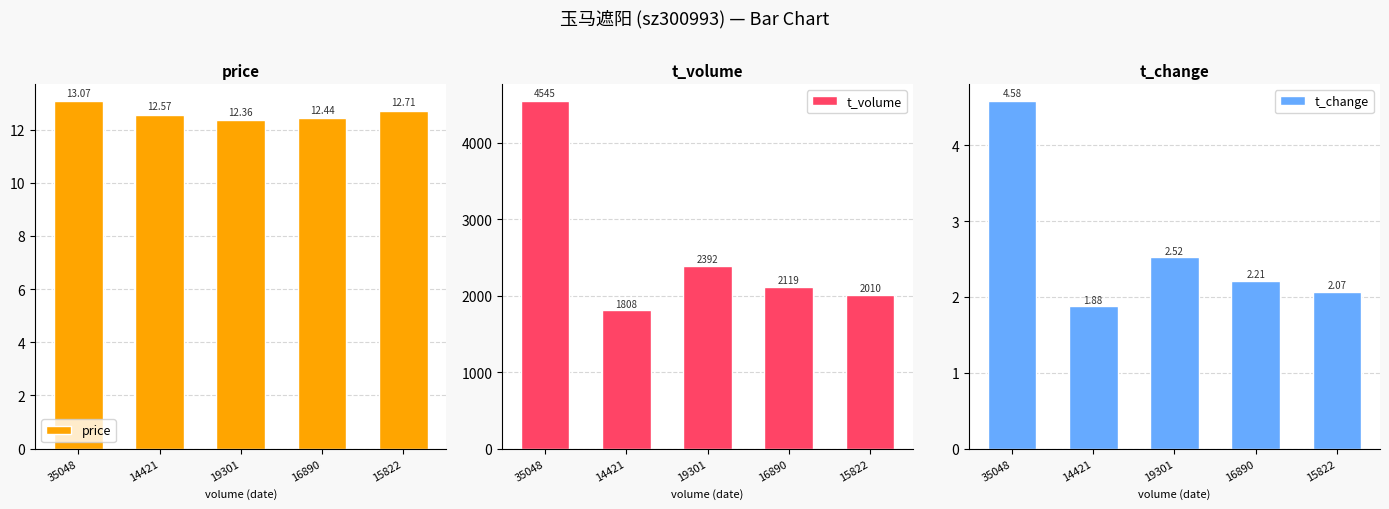

What is the highest value of the t_volume series?

4545